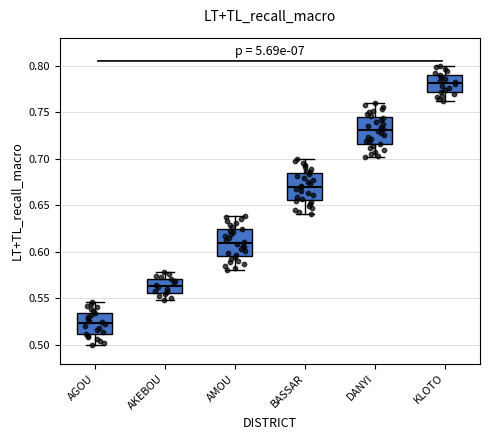

Which box has the lowest median line?

AGOU